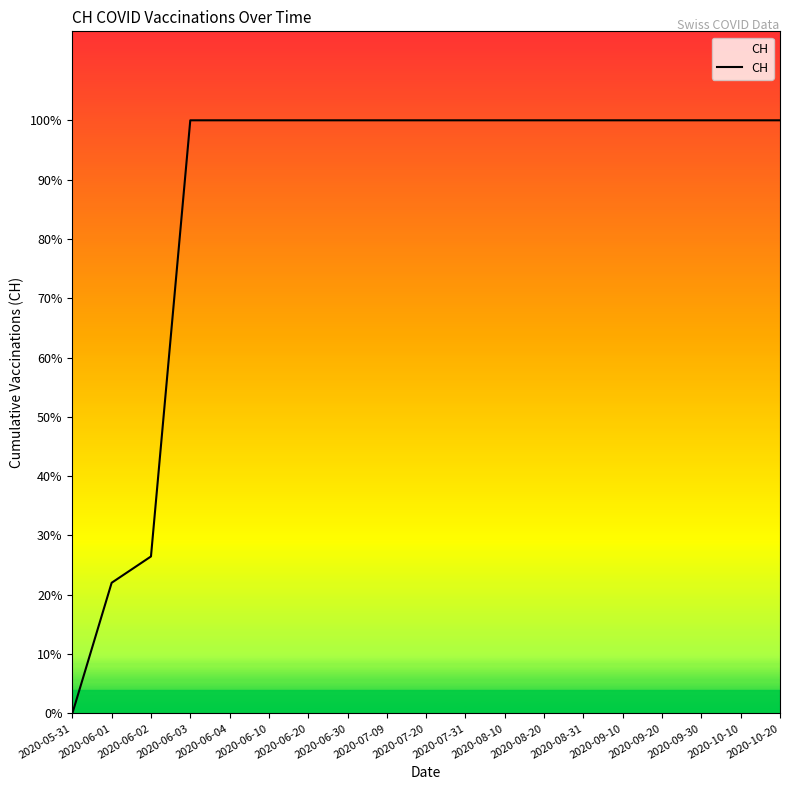

The value at 2020-06-04 is 180. True or false?

False